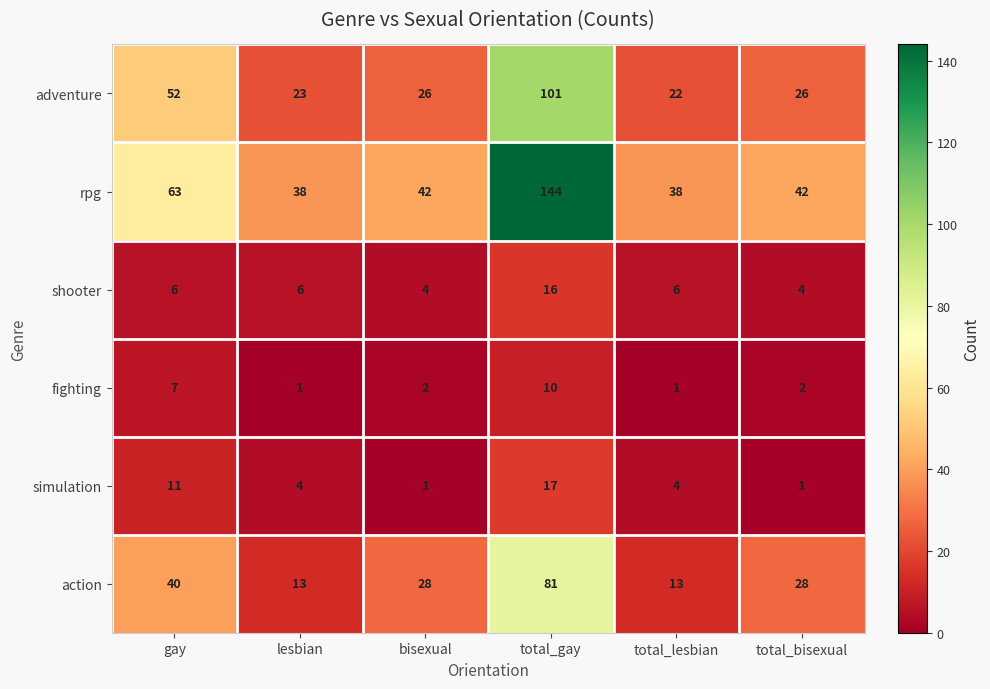

Count the number of data series in this chart.

6